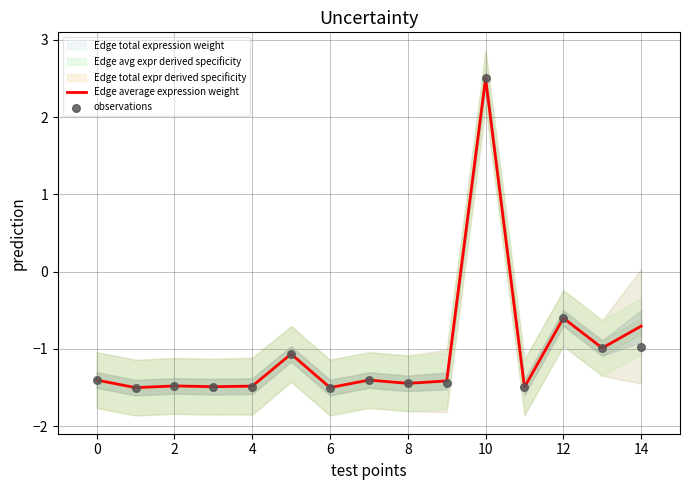

Which series has the widest spread of Y values?

Edge average expression weight